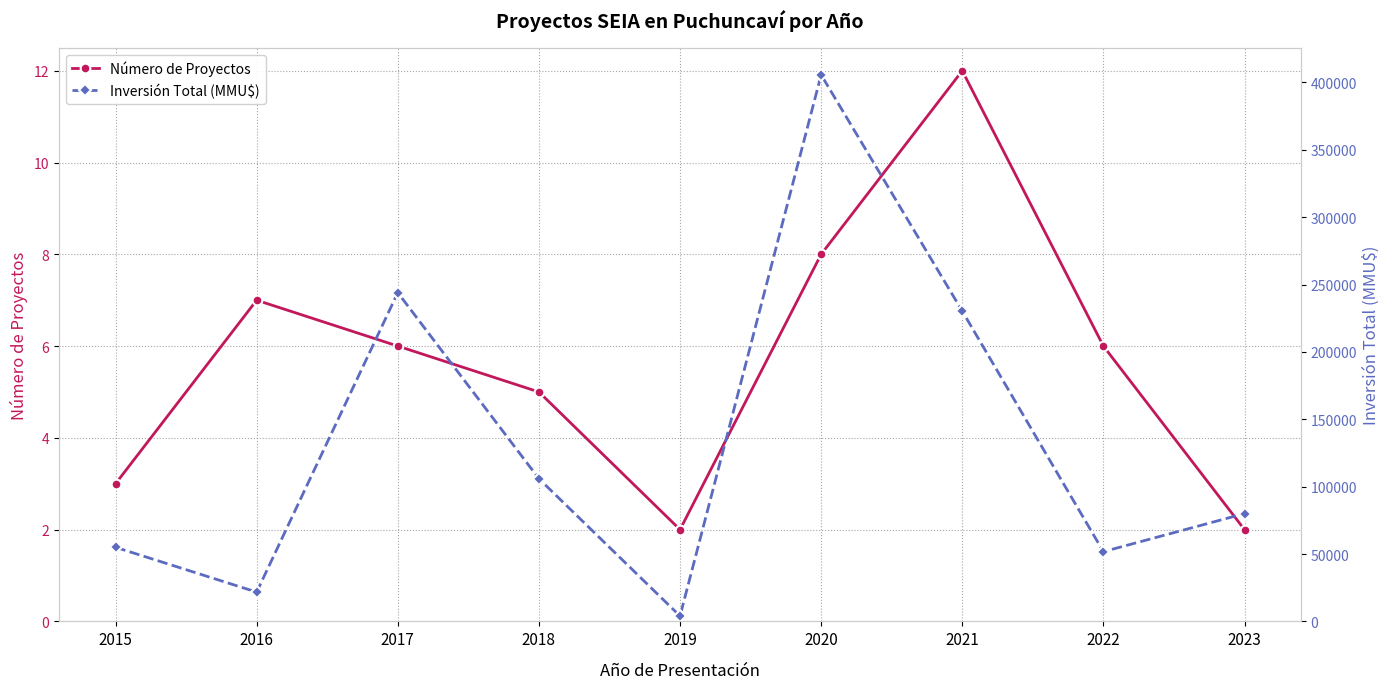

Is the value of Inversión Total (MMU$) at 2022 greater than the value of Número de Proyectos at 2017?

Yes